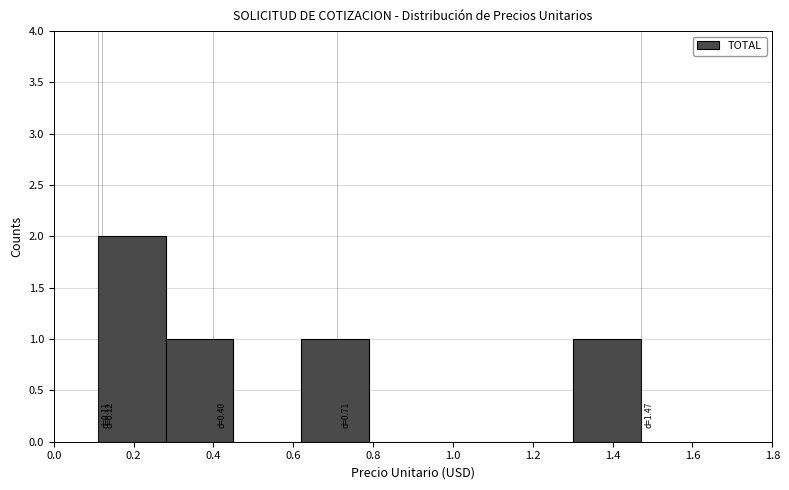

Which range on the x-axis has the tallest bar?

0.11 to 0.28